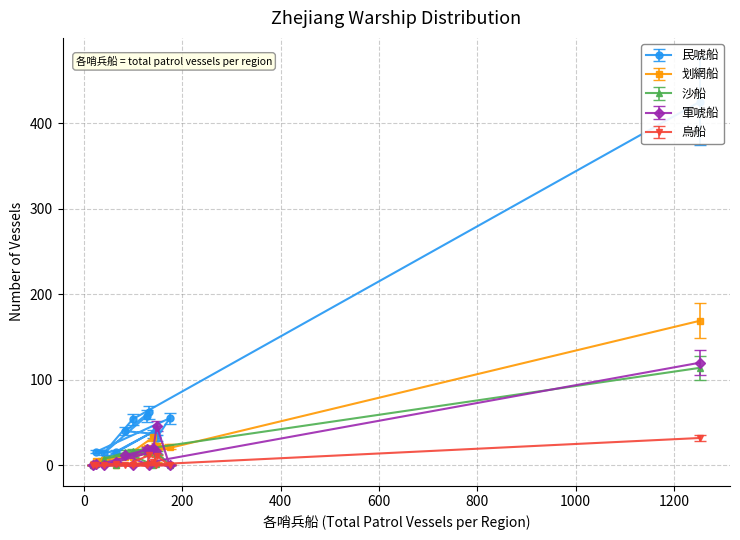

Rank the categories by 划網船 value from lowest to highest.

Jin-Pan (1), Quzhou, Jin-Pan (2), Wenzhou, Shaoxing, Jiaxing-Ningbo, Ningbo-Shaoxing, New Sea Patrol, Ningbo, Taizhou, Changguo, Dinghai, Zhejiang Total